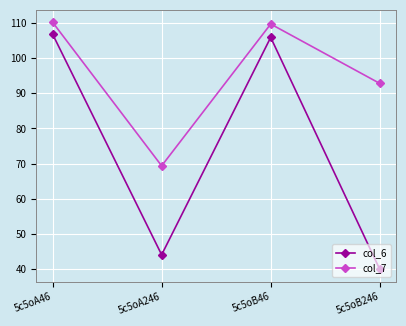

Between 5c5oA46 and 5c5oB46, which series saw the biggest shift?

col_6